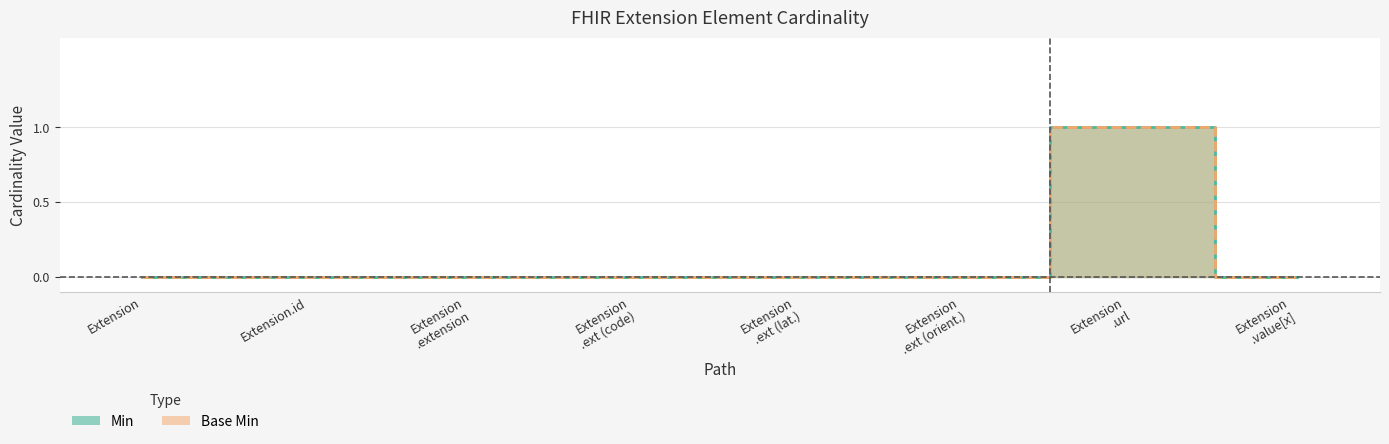

At which label does Min reach its peak?

Extension .url